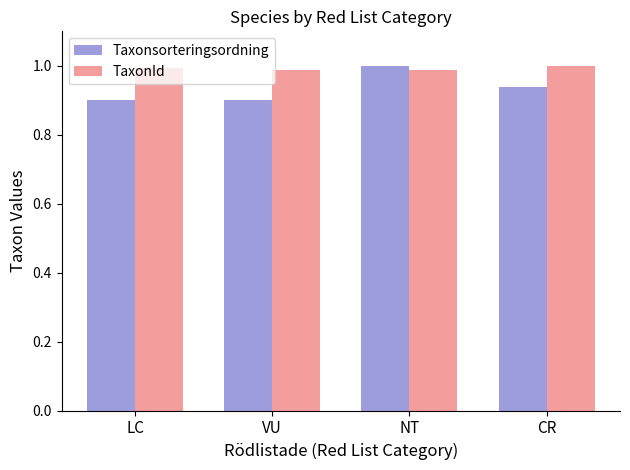

Which series has the largest range (max minus min)?

Taxonsorteringsordning